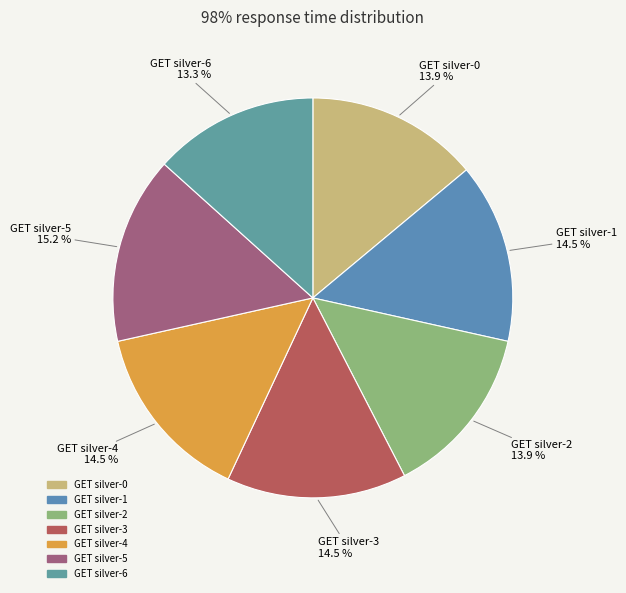

What is the total percentage of GET silver-6 and GET silver-1?

27.9%